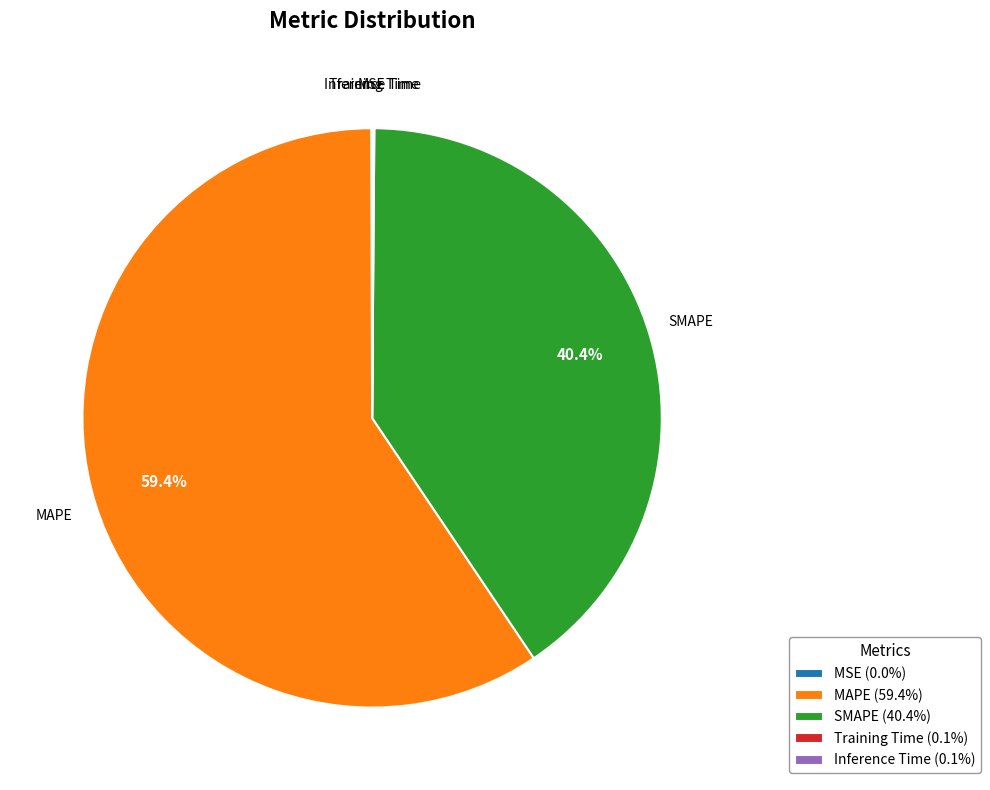

Is there any slice that represents more than half of the pie?

Yes